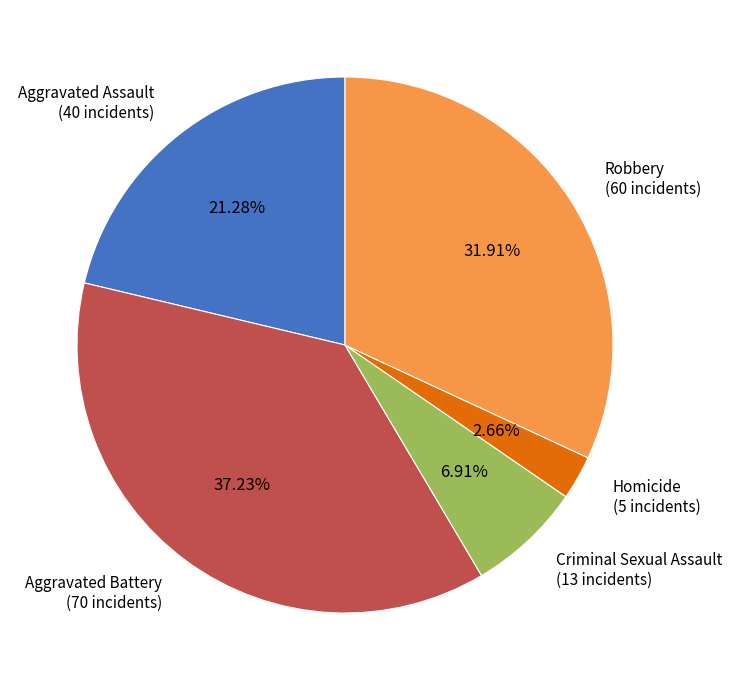

Is there a majority slice in this chart?

No